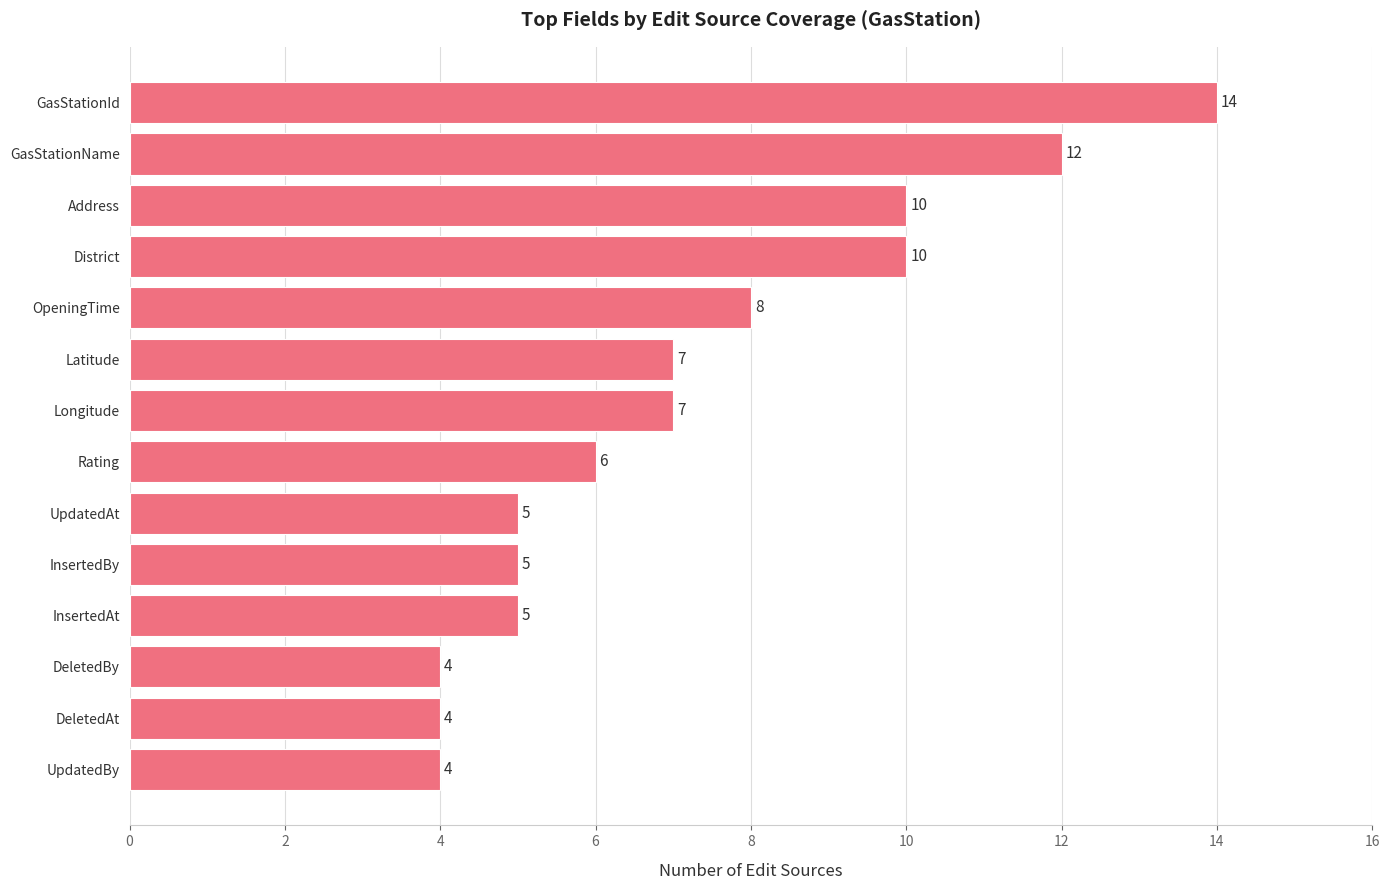

Count the number of data series in this chart.

1